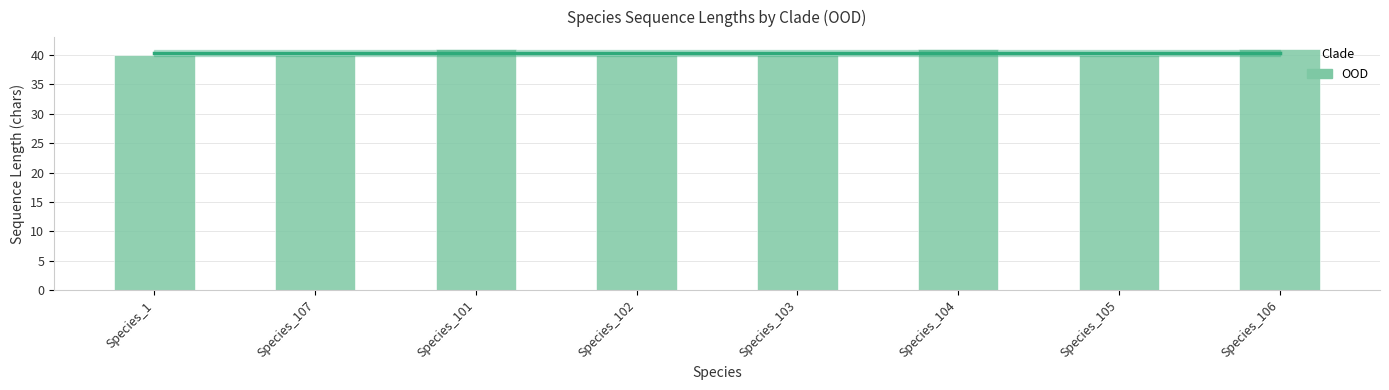

What is the sum of all values?

323